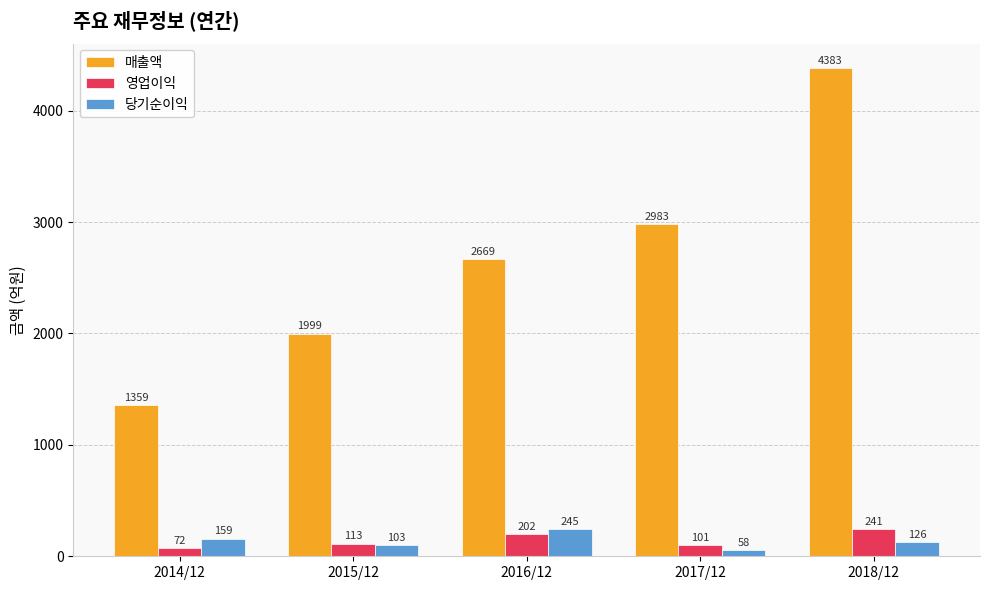

How many groups of bars are there?

5